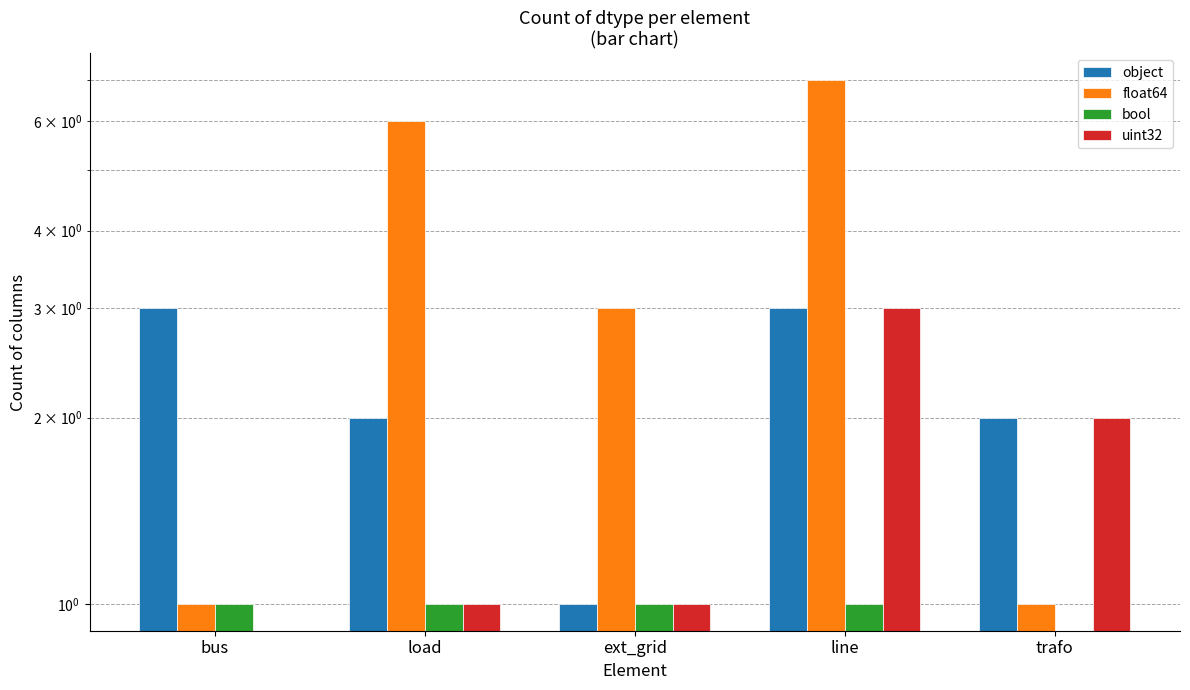

The float64 series shows 1 at trafo. True or false?

True